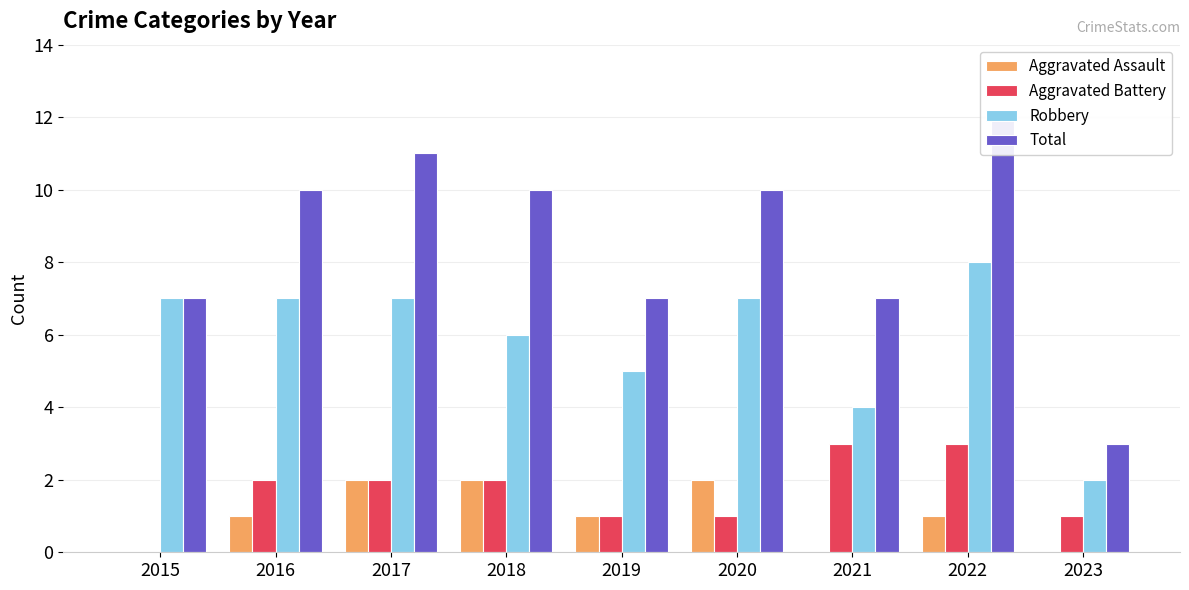

Which series has the largest range (max minus min)?

Total